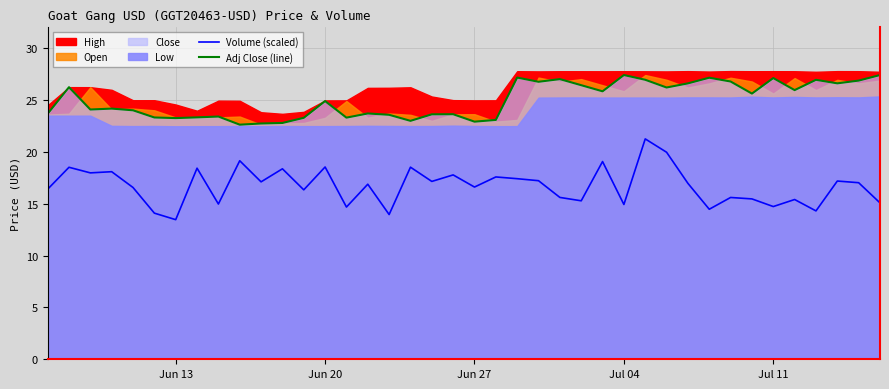

At how many categories does at least one series exceed 16?

40